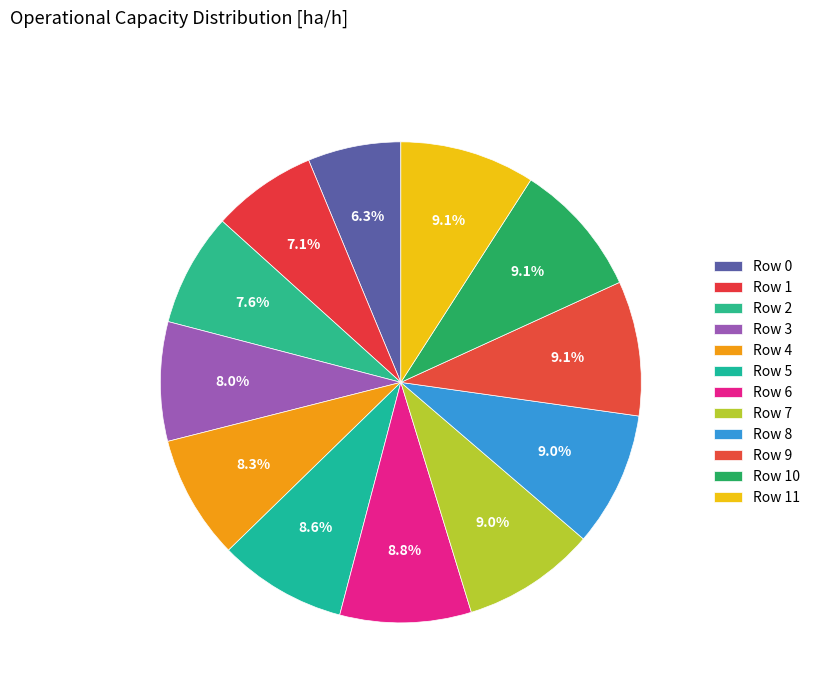

How many segments does this pie chart have?

12